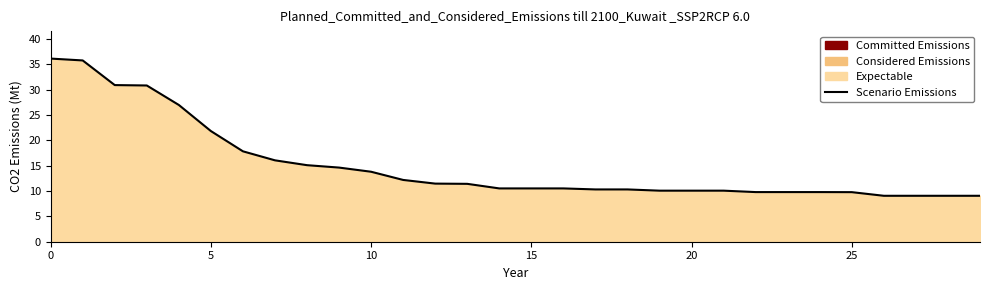

What is the label of the 18th point from the right?

12